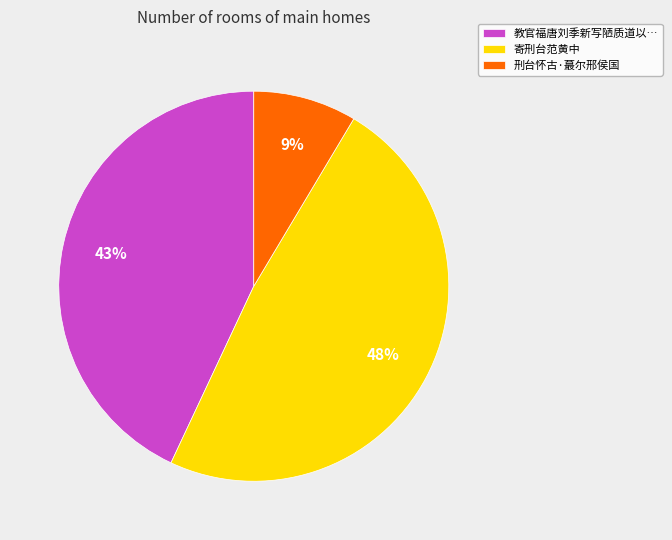

To the nearest percent, what percentage of the pie is 寄刑台范黄中?

48%